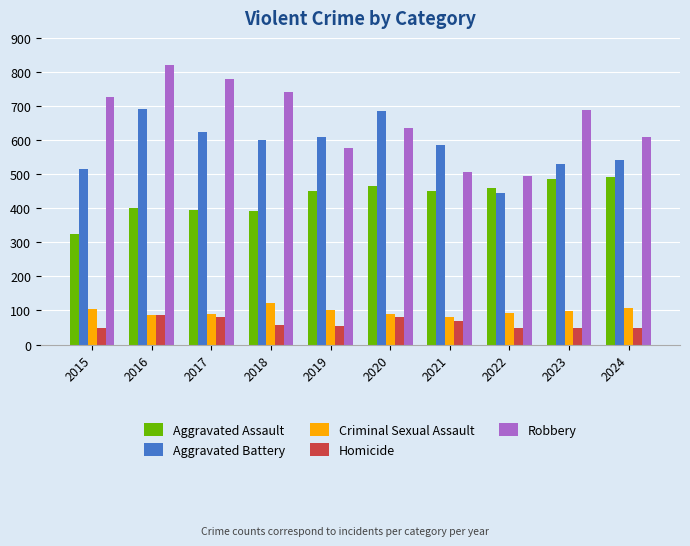

What is the sum of the Criminal Sexual Assault values at 2017 and 2023?

189